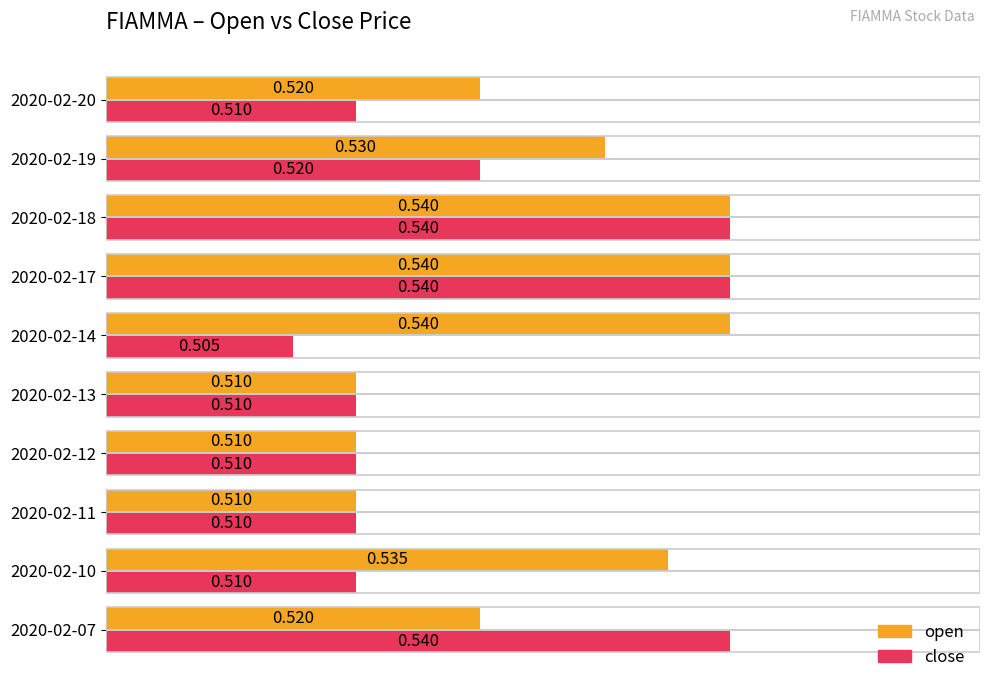

How many categories are shown in the chart?

10